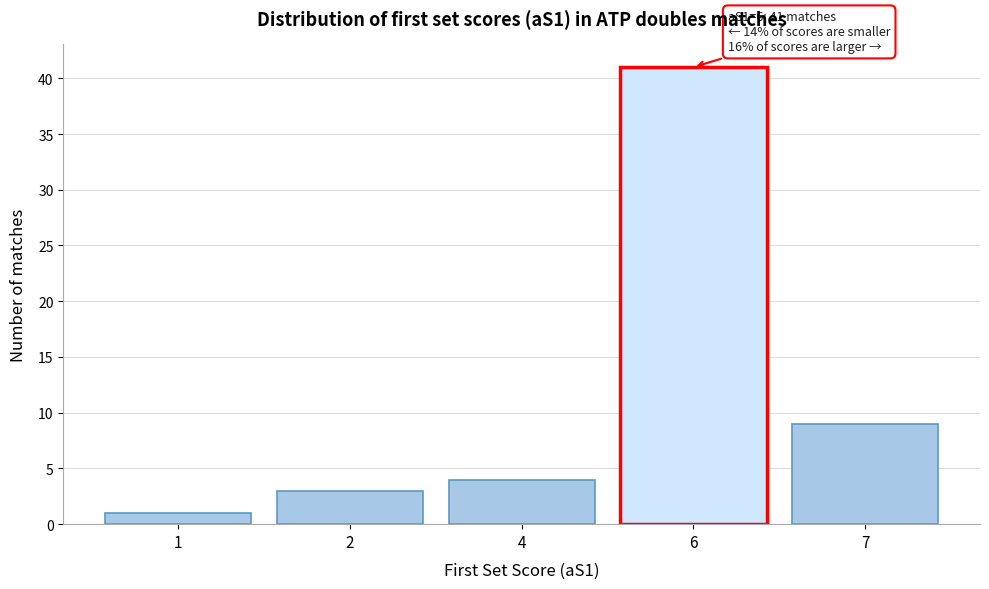

Reading left to right, extract all data points from this chart.

1	3	4	41	9